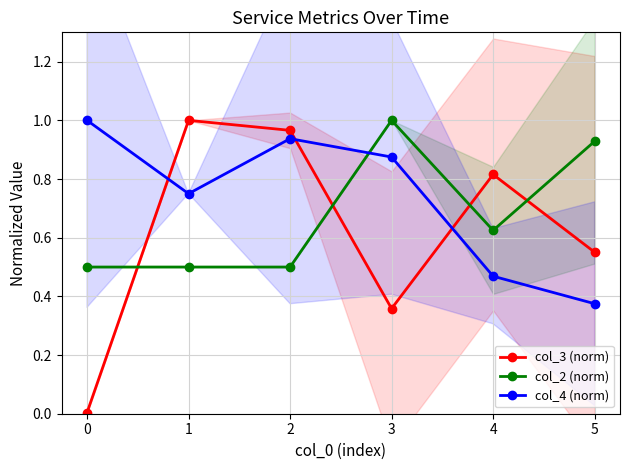

What is the difference between the maximum and minimum values in the col_4 (norm) series?

0.6